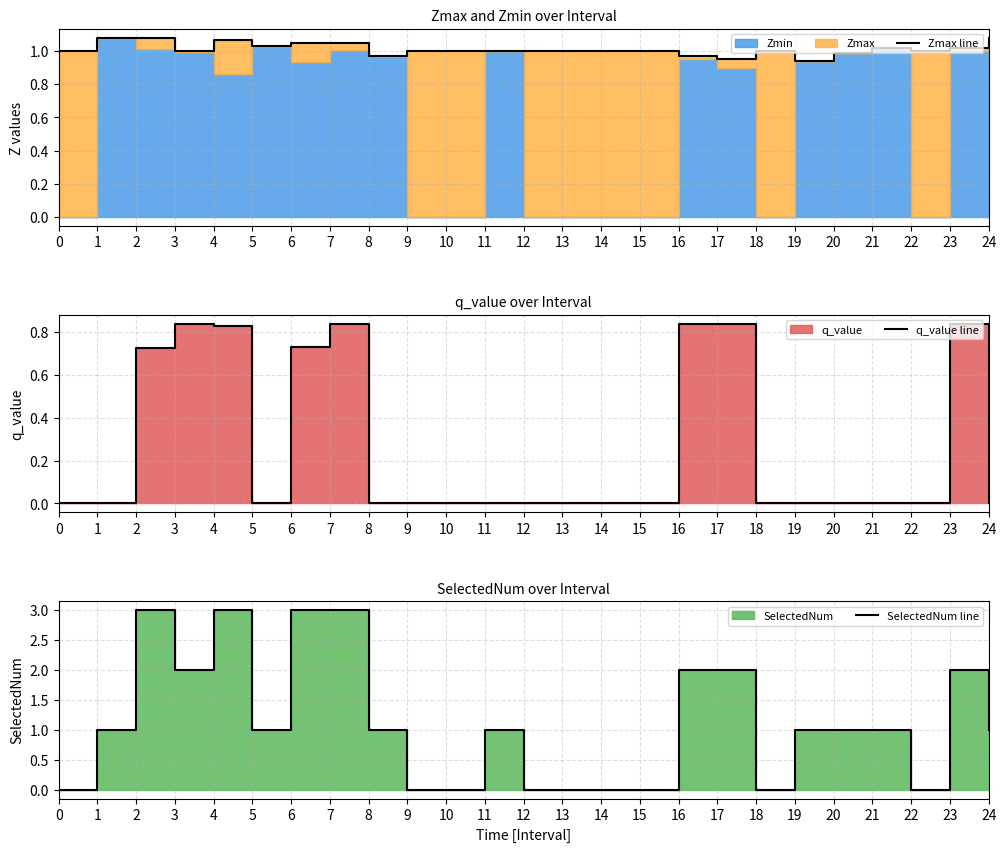

What is the difference between the maximum and second lowest values in the q_value line series?

0.8